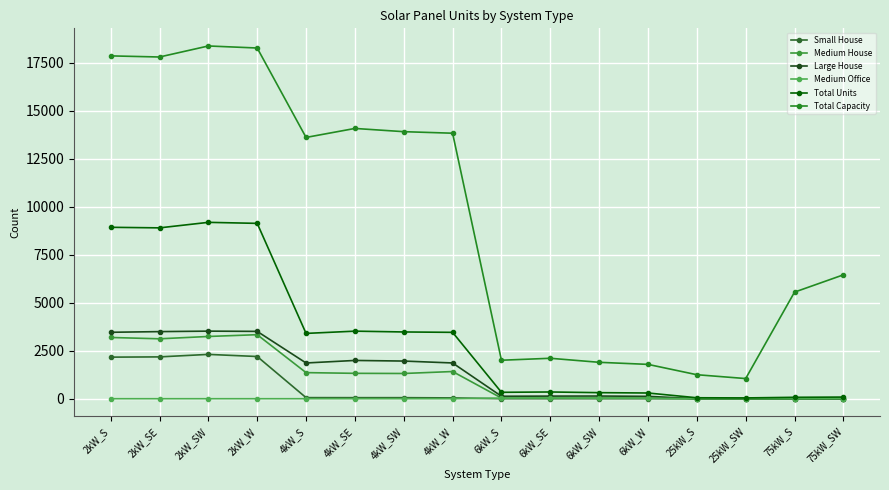

Is it true that Total Units equals 89 at 25kW_S?

False